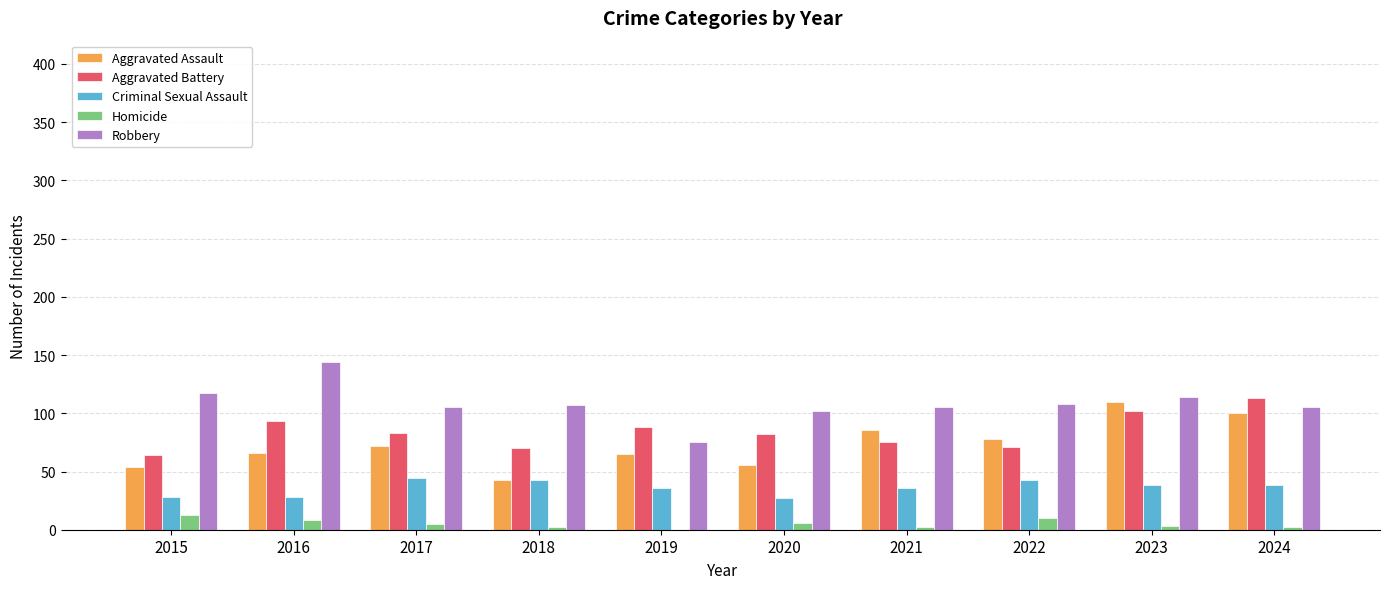

The Robbery series shows 28 at 2019. True or false?

False